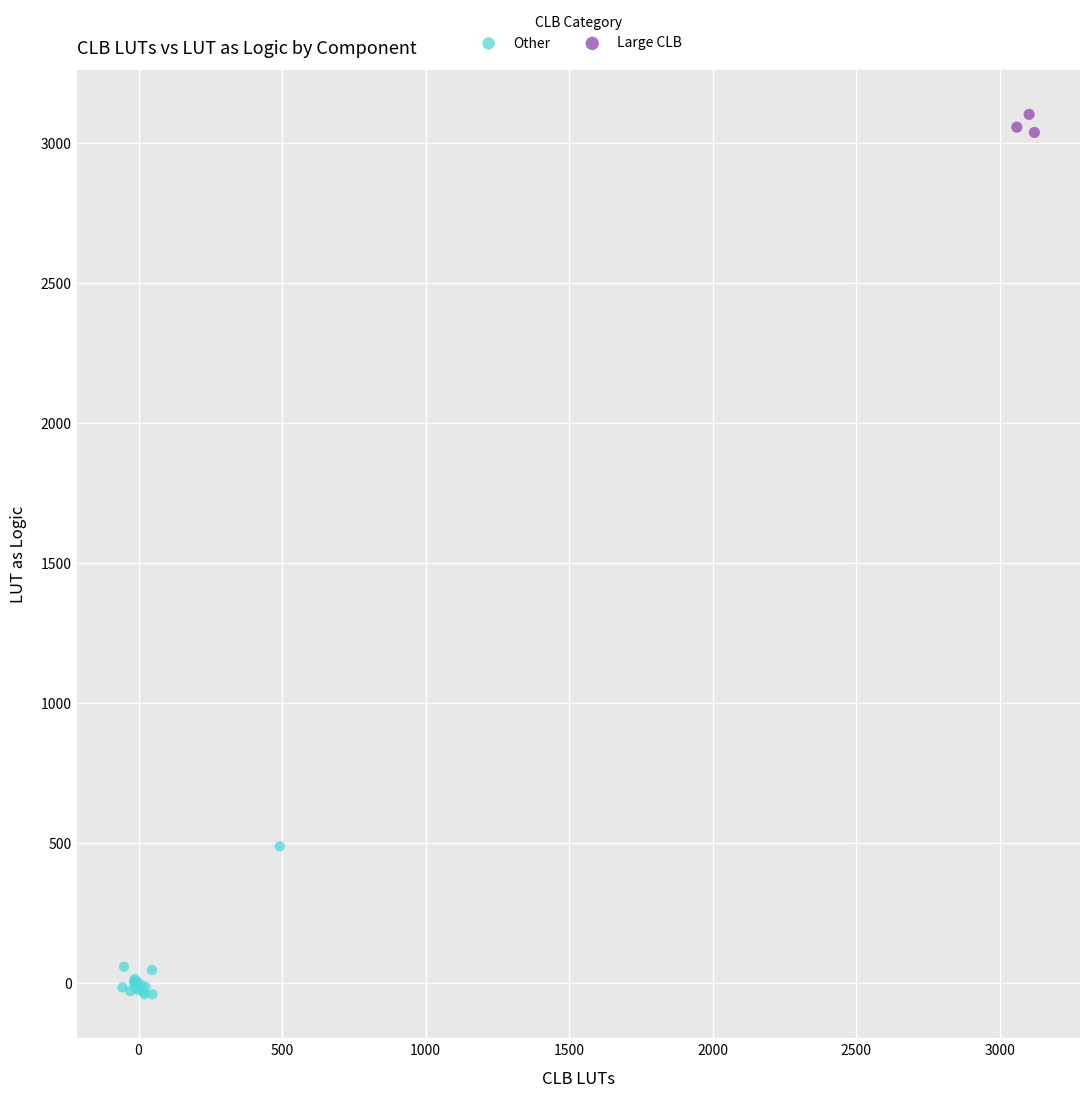

Which series contains the lowest Y value?

Other